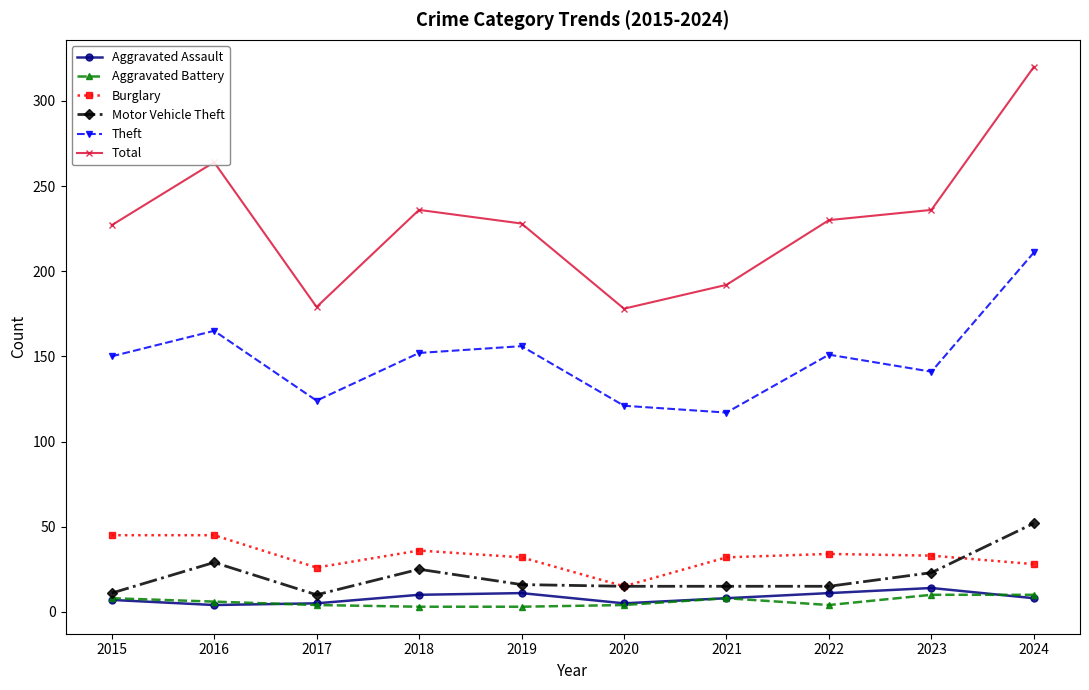

Read the Aggravated Assault value at 2016, to the nearest 5.

5